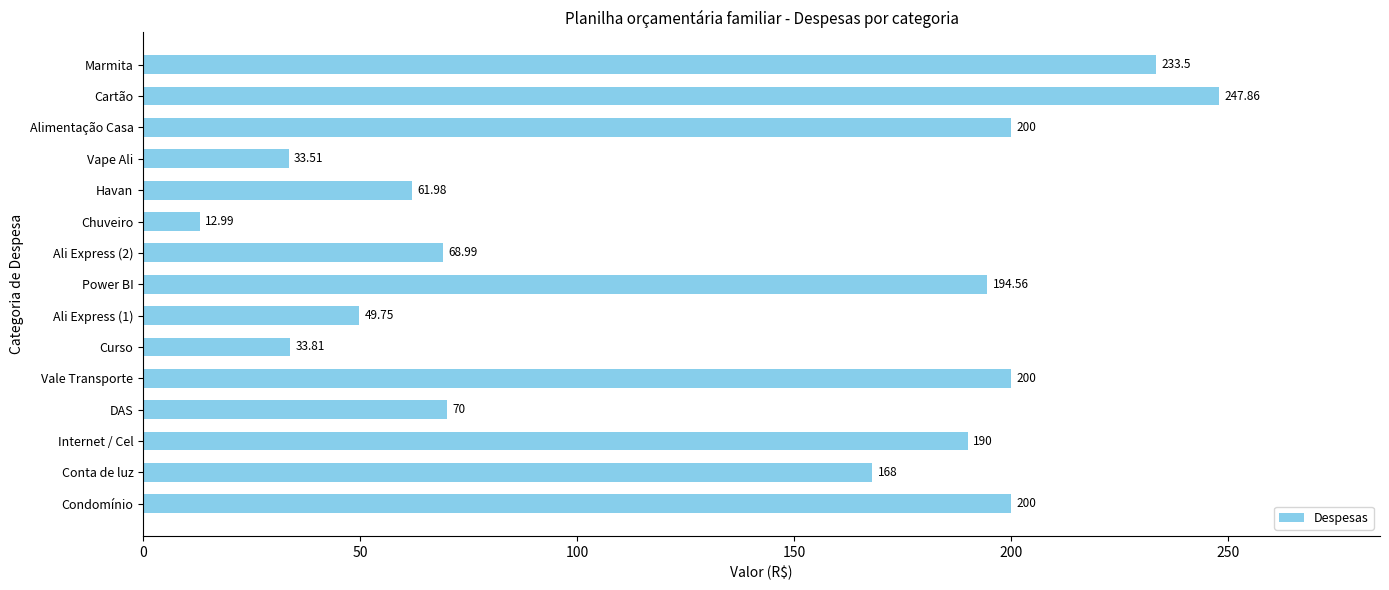

Which label corresponds to the largest value in the chart?

Cartão